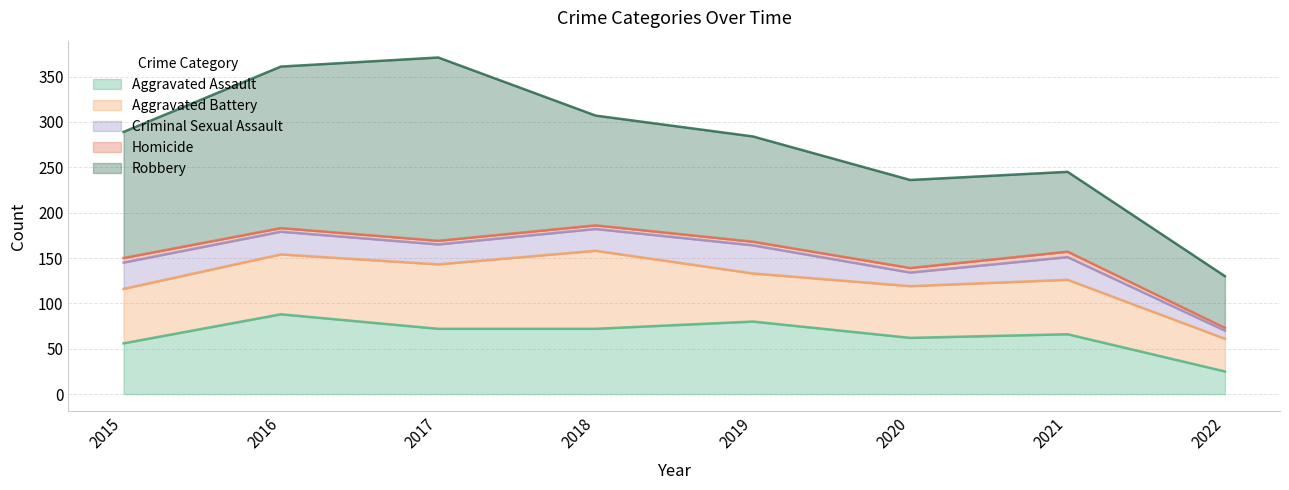

True or false: Robbery has more than 0 interior local peaks.

True